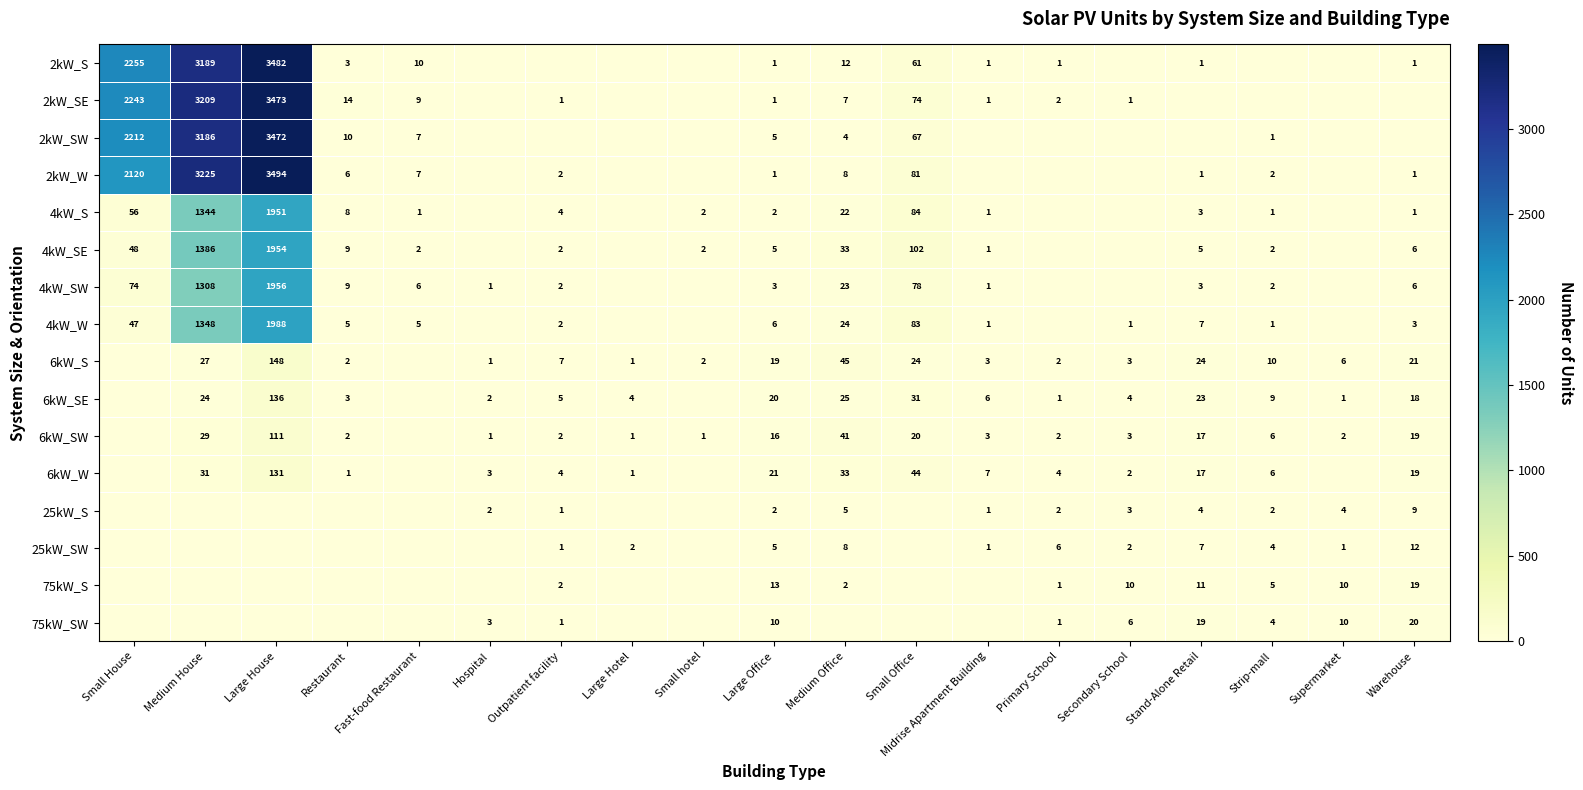

What is the sum of the 4kW_S values at Medium Office and Strip-mall?

23